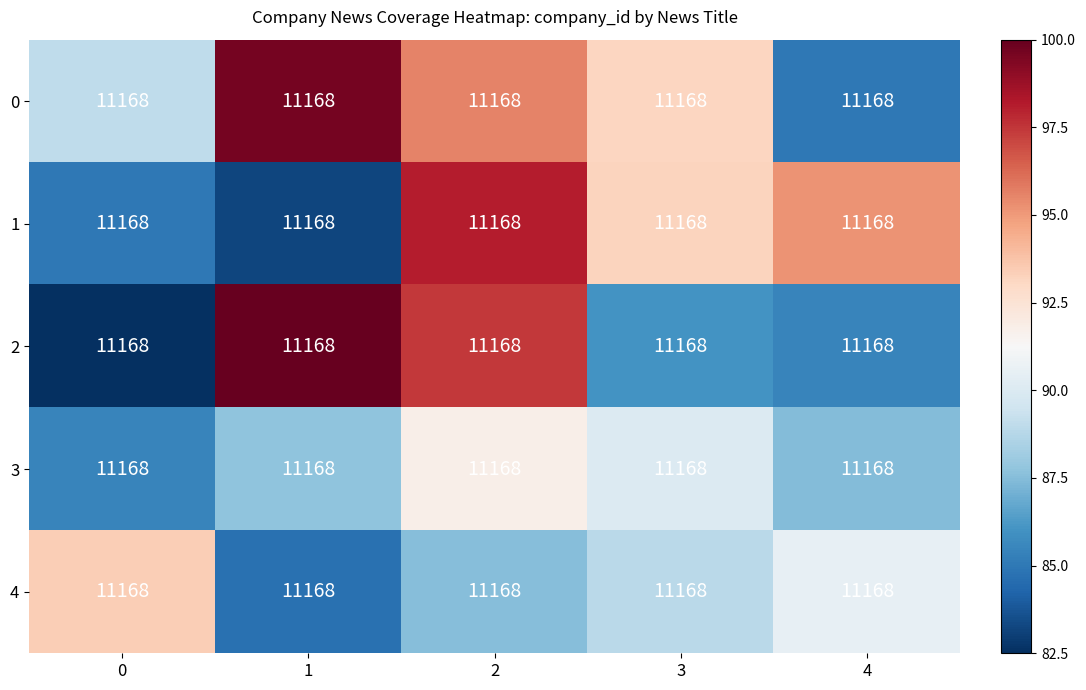

At which label does 1 reach its peak?

2